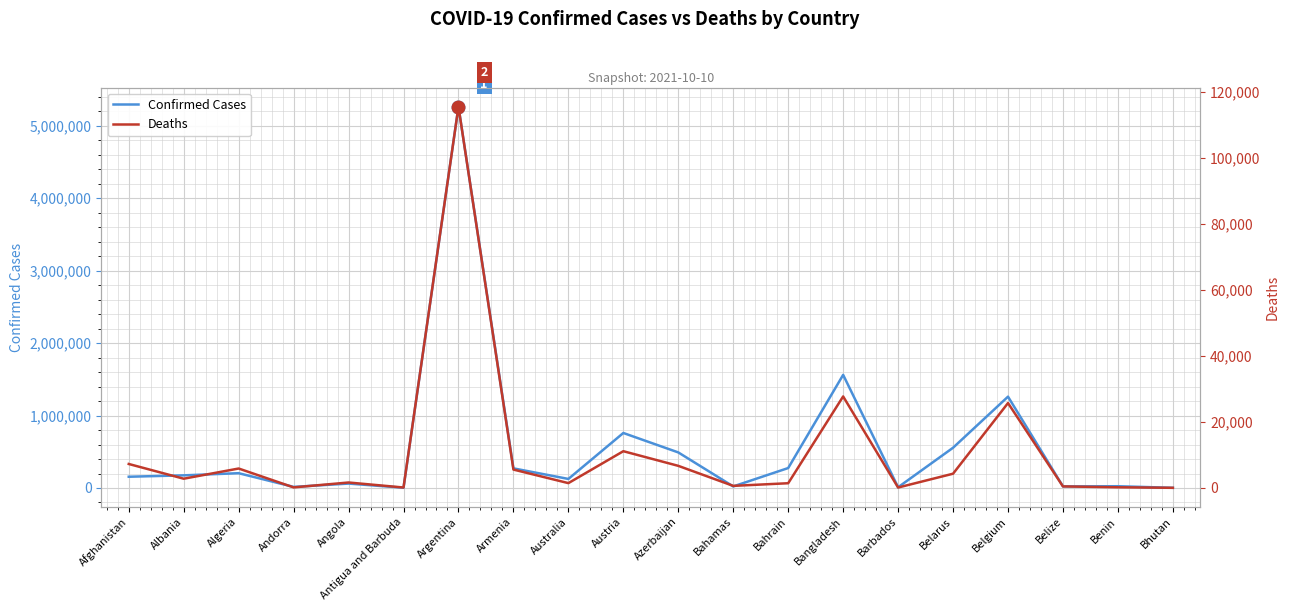

How many interior local valleys does the Confirmed Cases series have?

6